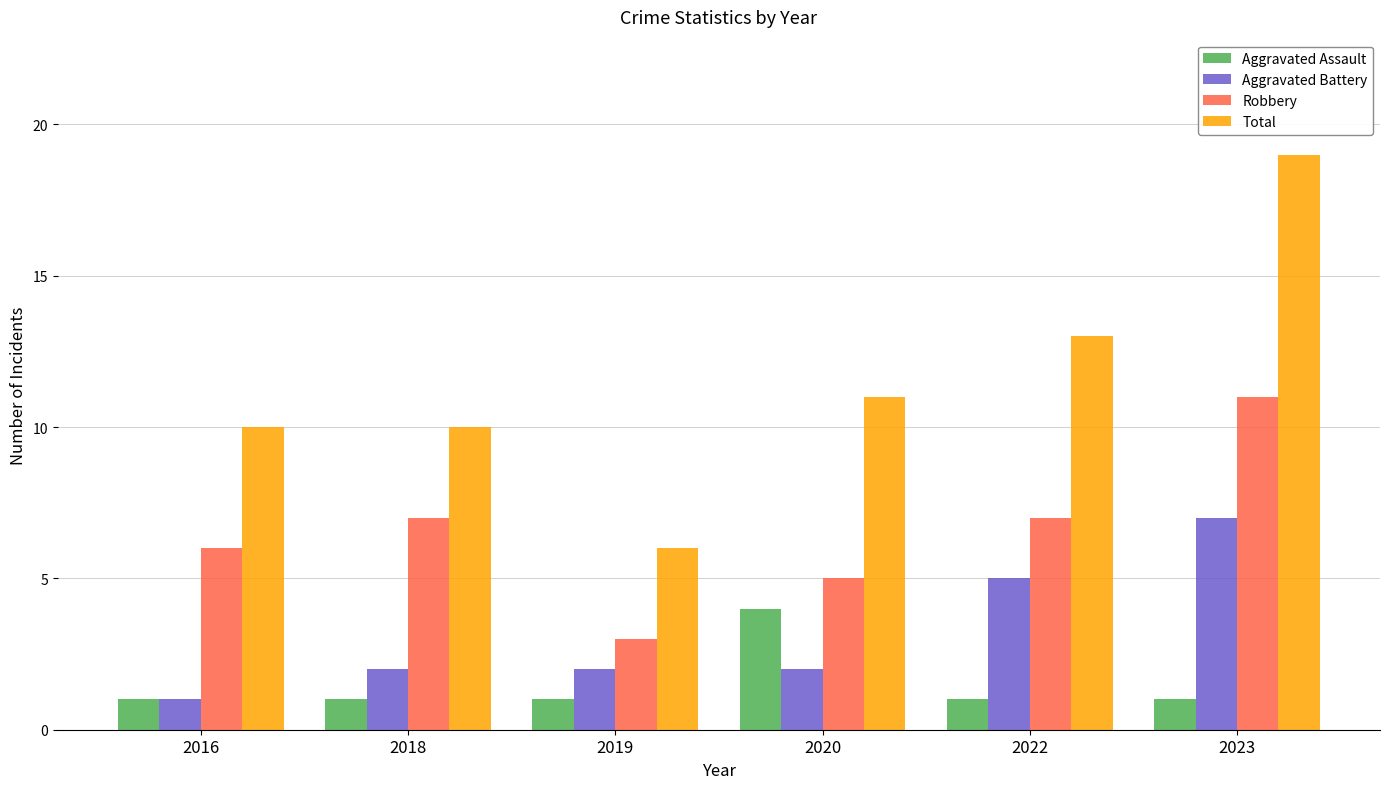

Is the value of Total at 2022 greater than the value of Aggravated Assault at 2018?

Yes